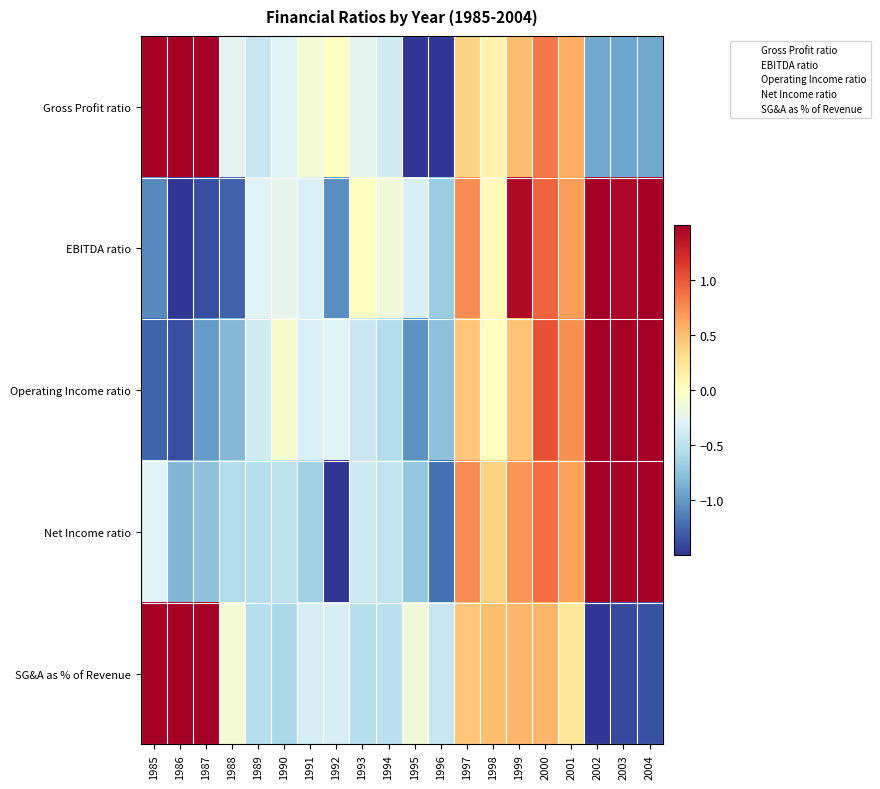

Which series has the largest total across all categories?

SG&A as % of Revenue